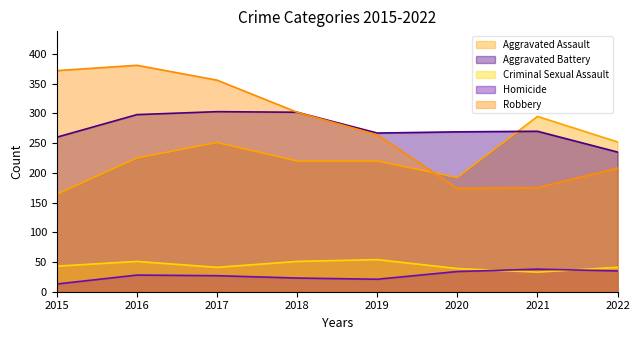

What are all the series names shown in the legend?

Aggravated Assault, Aggravated Battery, Criminal Sexual Assault, Homicide, Robbery